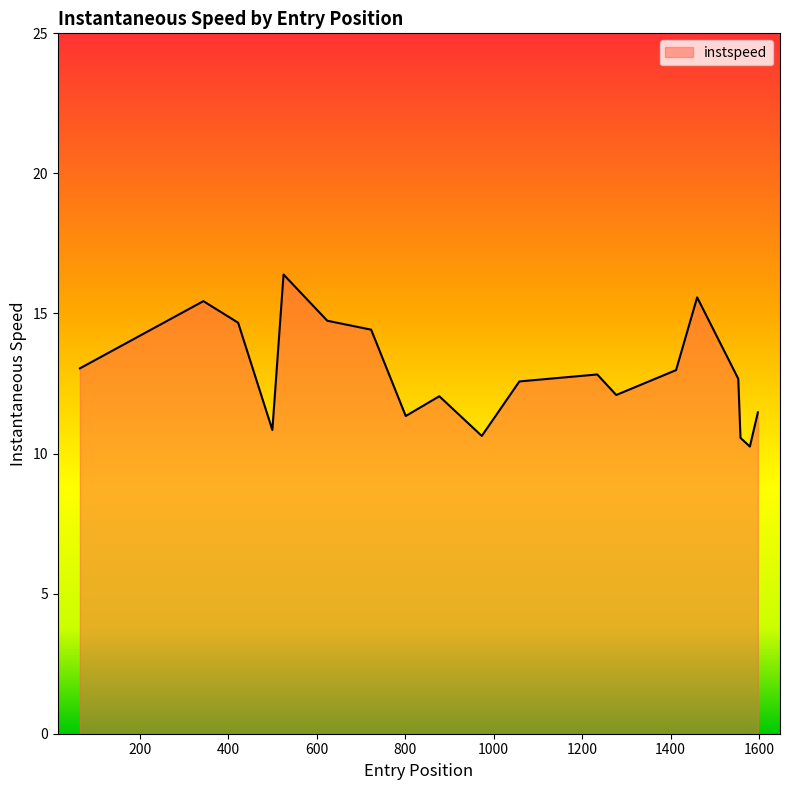

What is the difference between the maximum and minimum values?

6.1